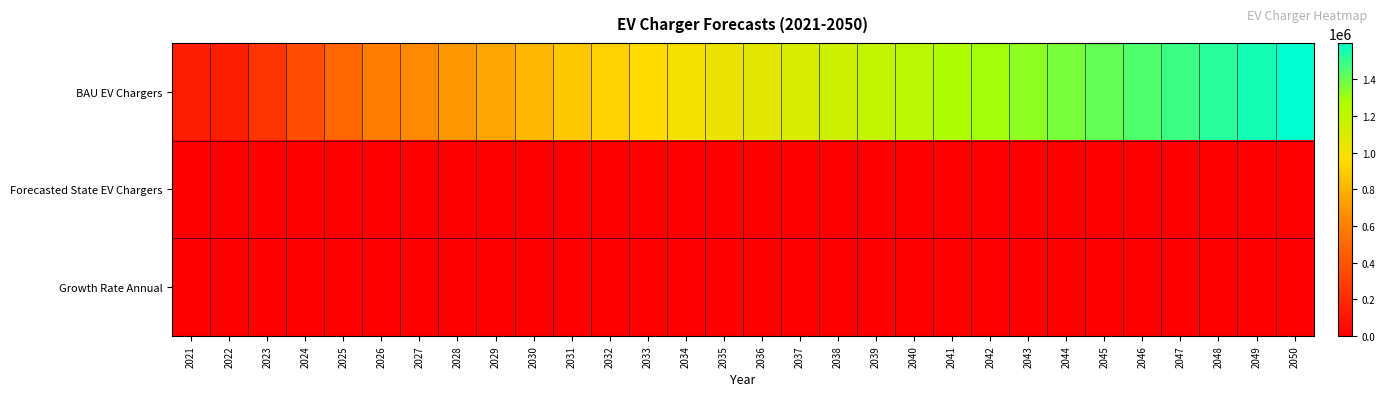

Reading right to left, what are all the values shown in this chart?

BAU EV Chargers: 2050=1597665.1	2049=1559733.0	2048=1521801.0	2047=1483868.9	2046=1445936.8	2045=1408004.8	2044=1370072.7	2043=1332140.6	2042=1294208.5	2041=1256276.5	2040=1218344.4	2039=1180412.3	2038=1142480.3	2037=1104548.2	2036=1066616.1	2035=1028684.0	2034=990752.0	2033=952819.9	2032=914887.8	2031=876955.8	2030=816525.7	2029=758234.5	2028=702003.0	2027=647672.7	2026=595164.5	2025=479244.7	2024=364830.1	2023=251762.1	2022=137902.0	2021=137902.0
Forecasted State EV Chargers: 2050=4425.7	2049=4320.6	2048=4215.5	2047=4110.4	2046=4005.4	2045=3900.3	2044=3795.2	2043=3690.1	2042=3585.1	2041=3480.0	2040=3374.9	2039=3269.8	2038=3164.8	2037=3059.7	2036=2954.6	2035=2849.5	2034=2744.5	2033=2639.4	2032=2534.3	2031=2429.2	2030=2261.8	2029=2100.4	2028=1944.6	2027=1794.1	2026=1648.7	2025=1327.5	2024=1010.6	2023=697.4	2022=382.0	2021=382.0
Growth Rate Annual: 2050=1.0	2049=1.0	2048=1.0	2047=1.0	2046=1.0	2045=1.0	2044=1.0	2043=1.0	2042=1.0	2041=1.0	2040=1.0	2039=1.0	2038=1.0	2037=1.0	2036=1.0	2035=1.0	2034=1.0	2033=1.0	2032=1.0	2031=1.1	2030=1.1	2029=1.1	2028=1.1	2027=1.1	2026=1.2	2025=1.3	2024=1.4	2023=1.8	2022=1.0	2021=0.0